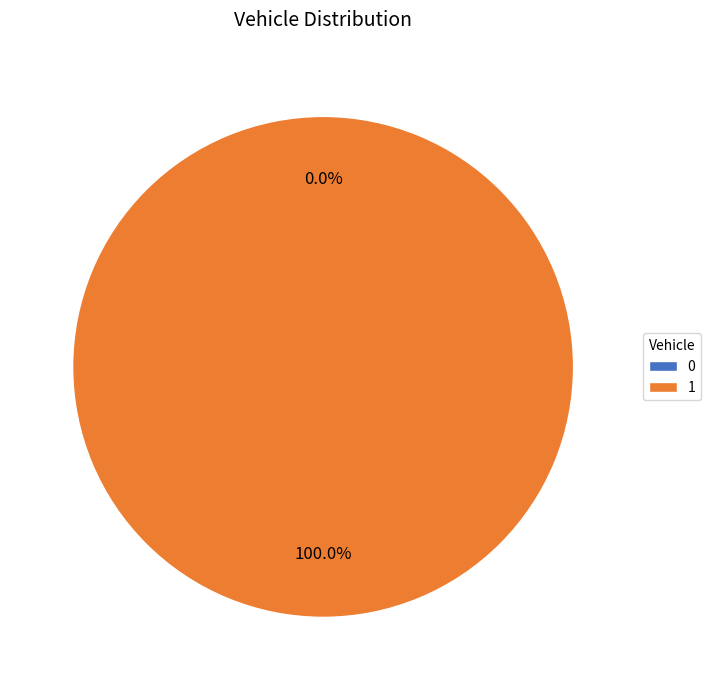

The 1 slice represents 90% of the pie. True or false?

False